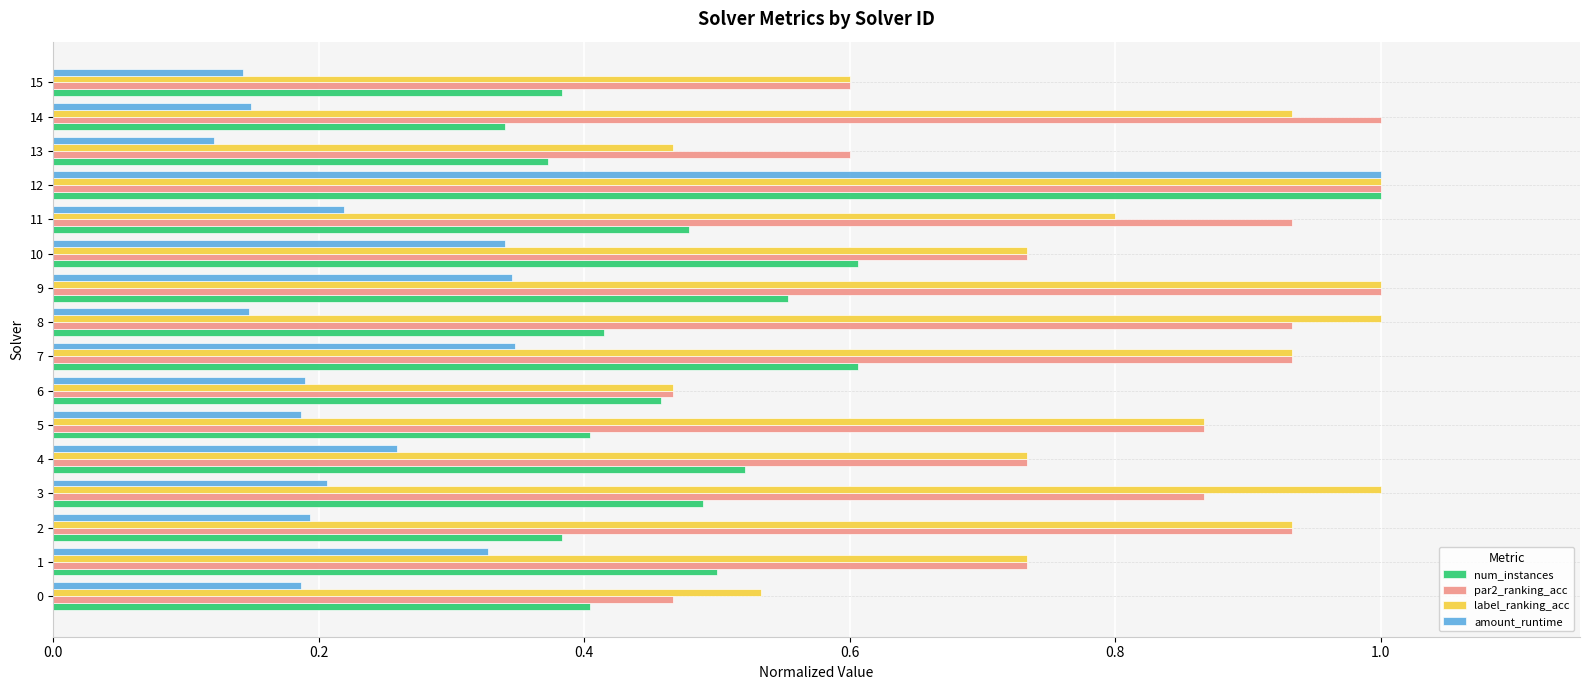

The value of num_instances at 10 is 0.4. True or false?

False